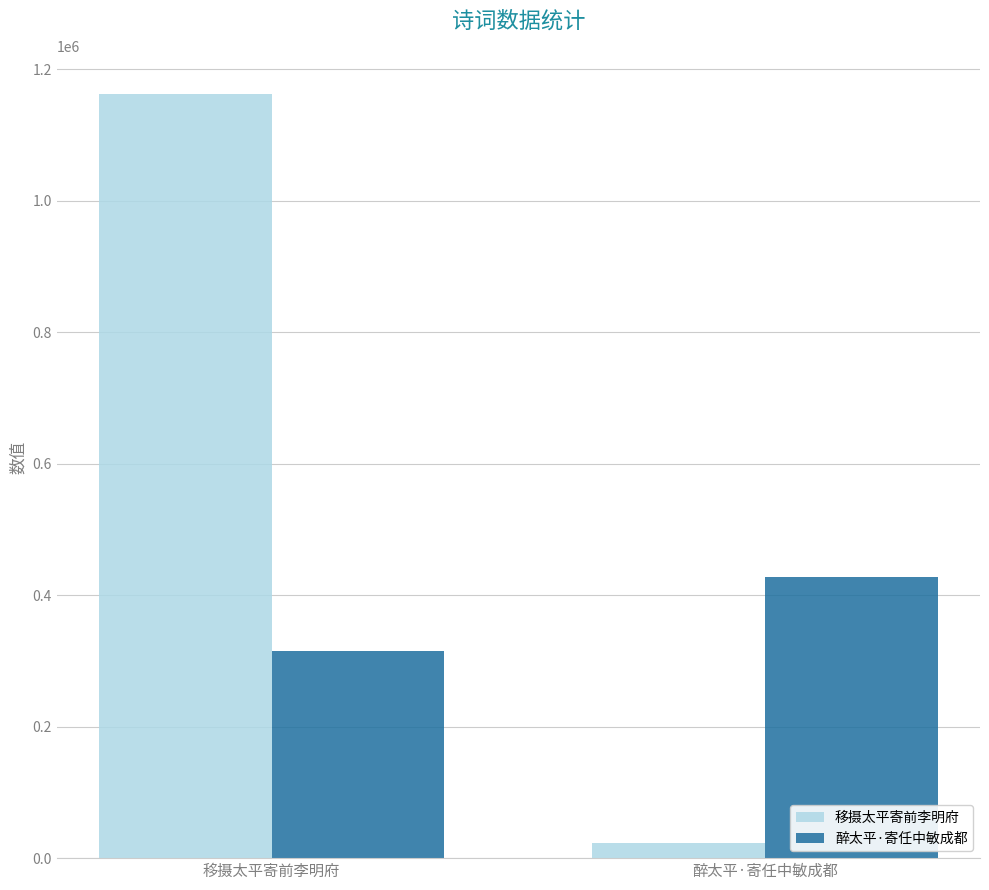

Is it true that 醉太平·寄任中敏成都 equals 443165 at 移摄太平寄前李明府?

False